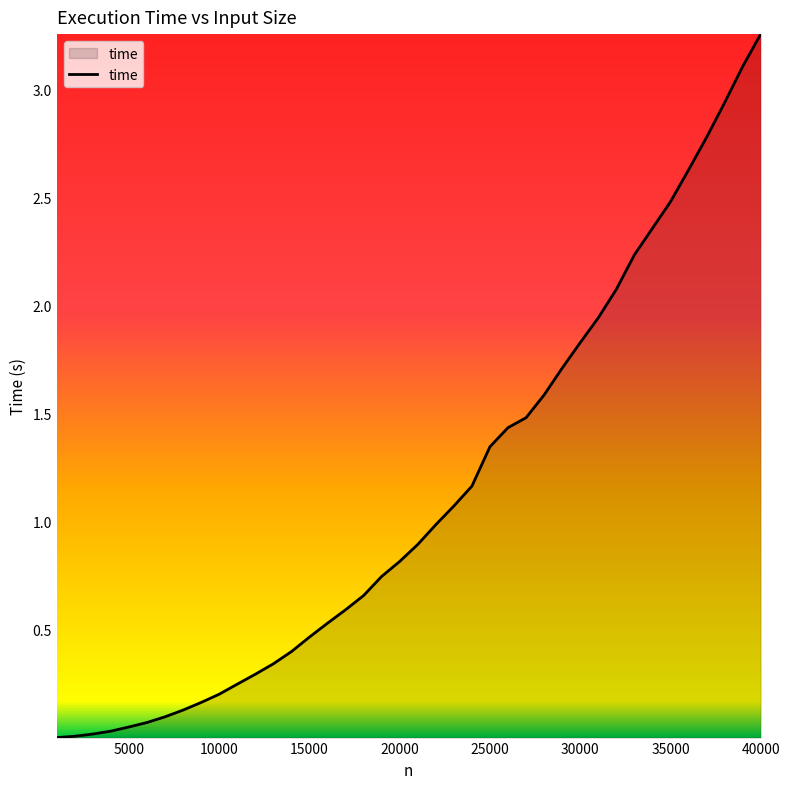

How many categories are shown in the chart?

40